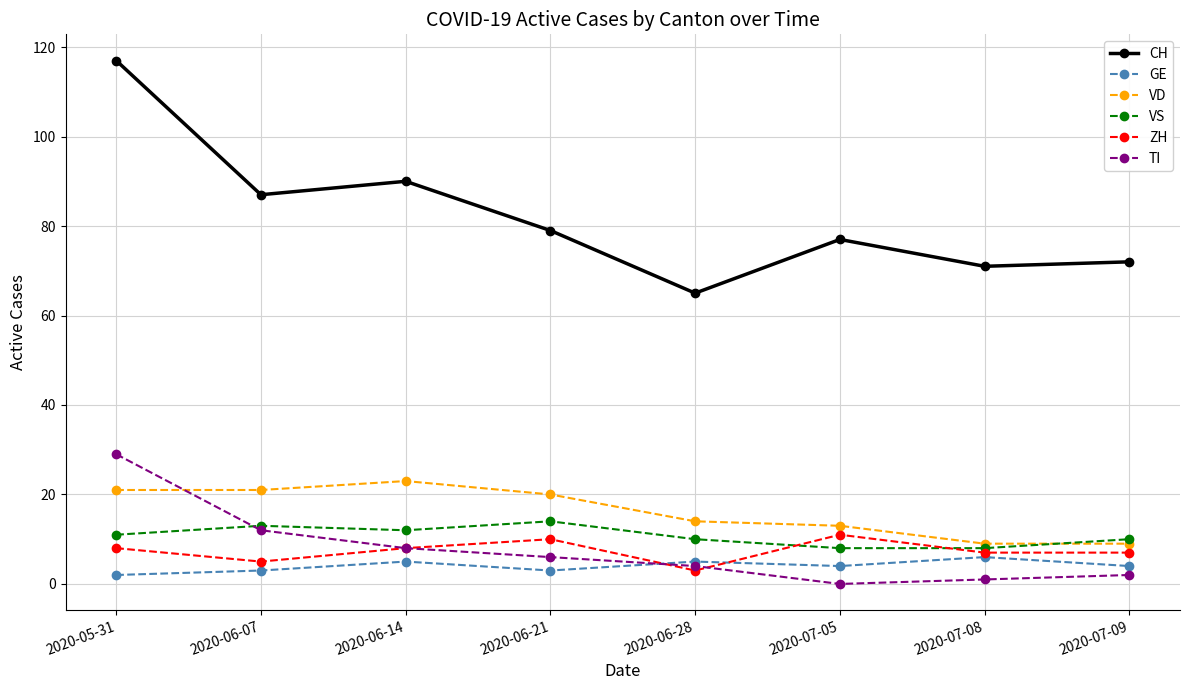

True or false: CH and ZH cross at least once.

False